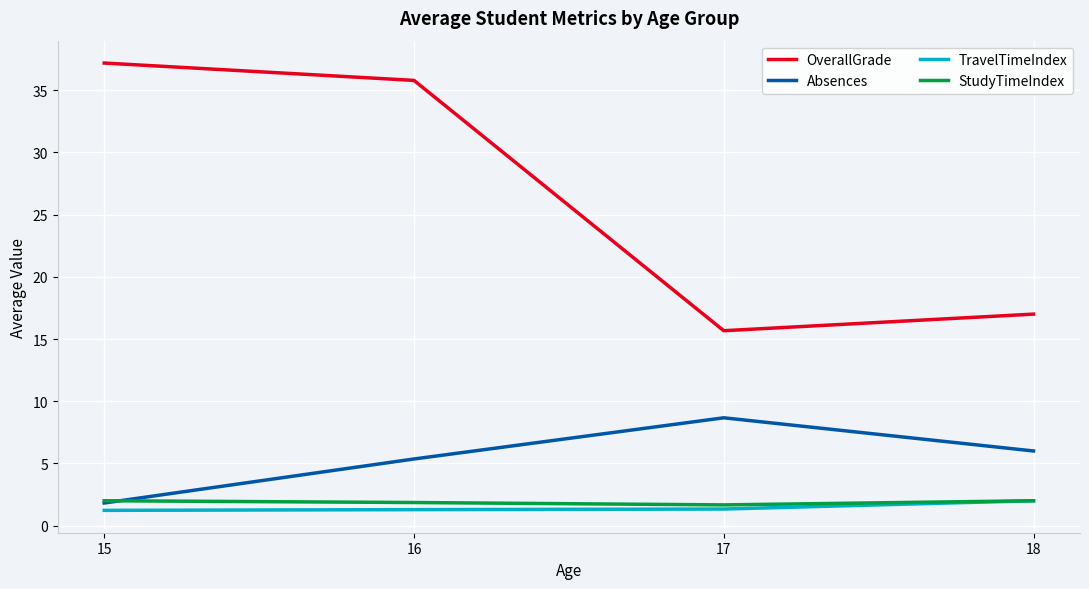

The value of OverallGrade at 15 is 10.4. True or false?

False